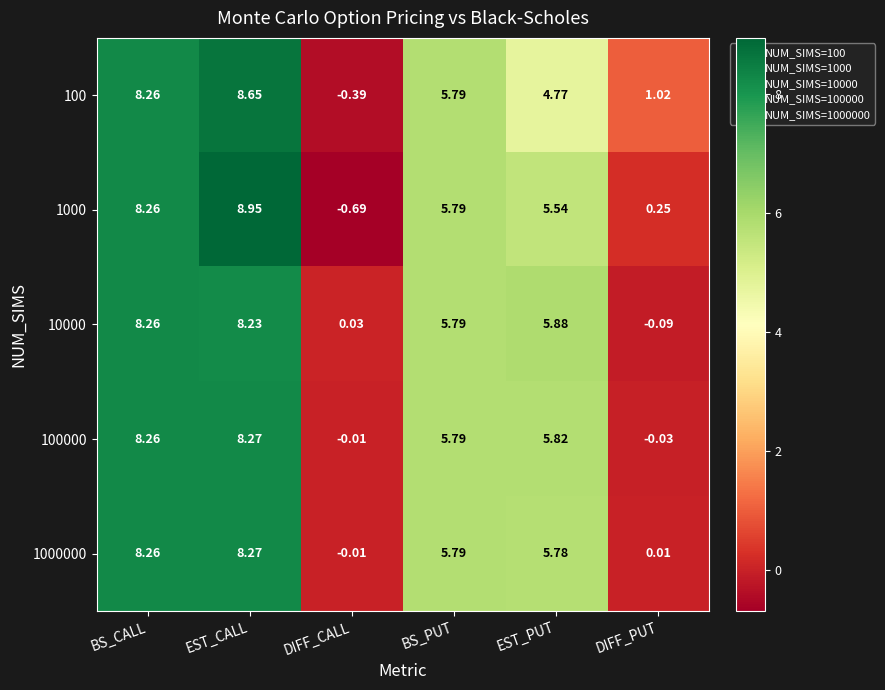

Rank the categories by 1000 value from highest to lowest.

EST_CALL, BS_CALL, BS_PUT, EST_PUT, DIFF_PUT, DIFF_CALL